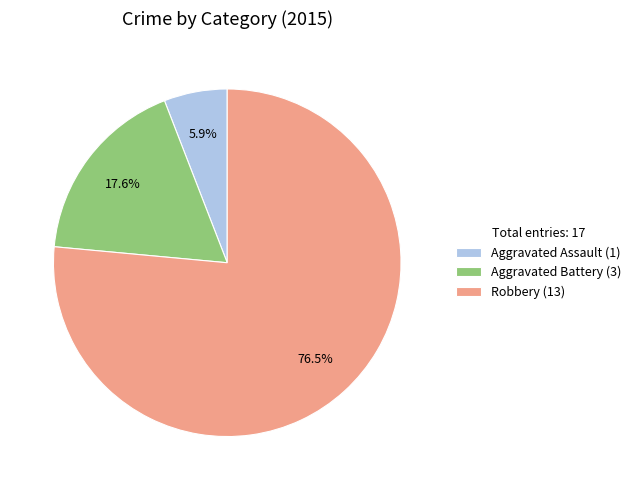

What percentage is the Aggravated Assault slice, to the nearest percent?

6%